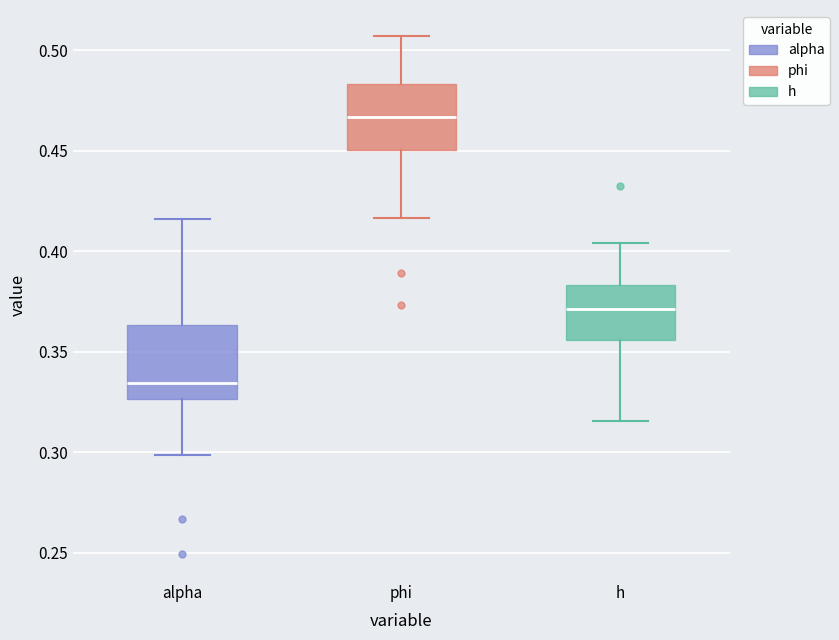

Where does the median line of the box for alpha sit on the y-axis? The values are not printed on the chart, so give them approximately, as read against the axis.

0.335